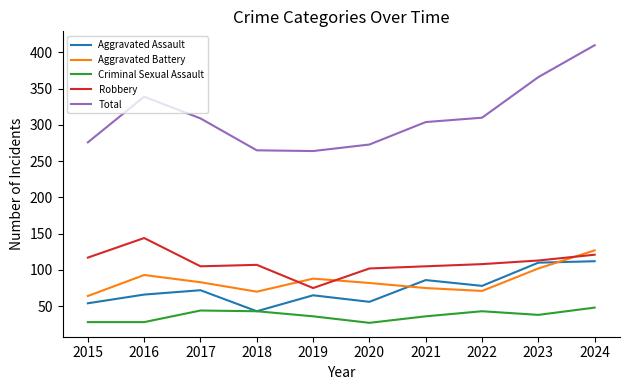

What is the highest value of the Total series?

410